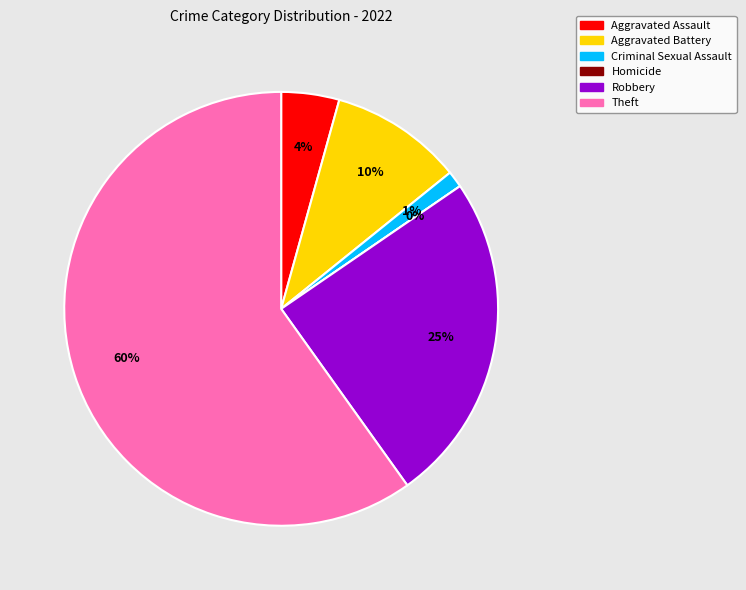

How many segments does this pie chart have?

6